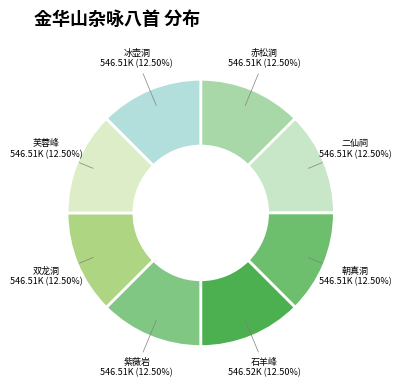

How many slices are in this pie chart?

8